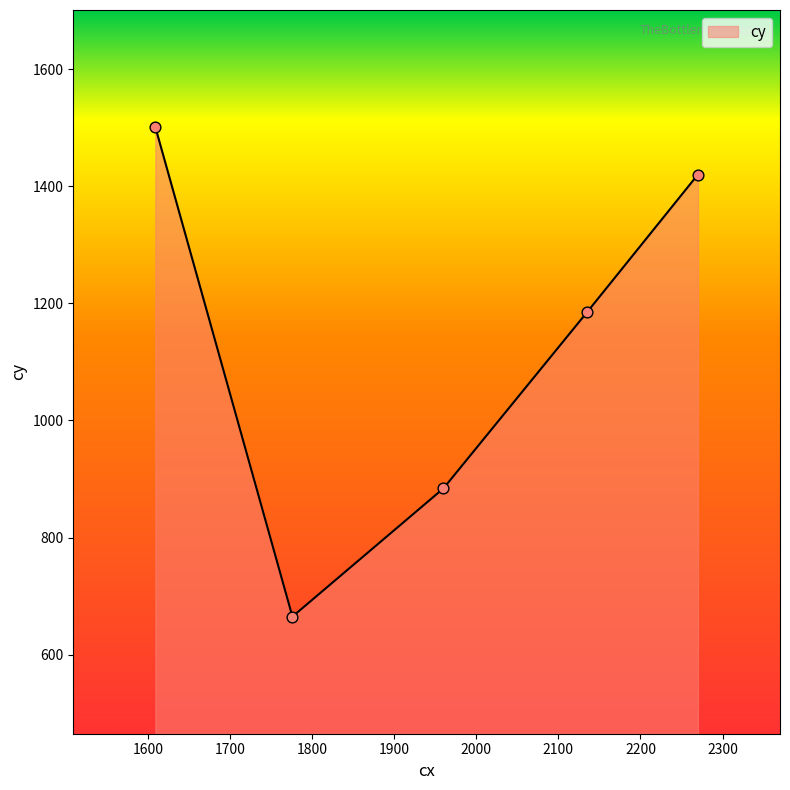

True or false: the data has more than 1 interior local peaks.

False